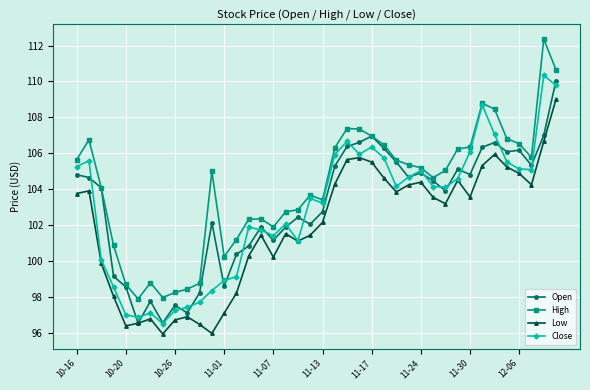

What is the minimum value for Open?

96.5